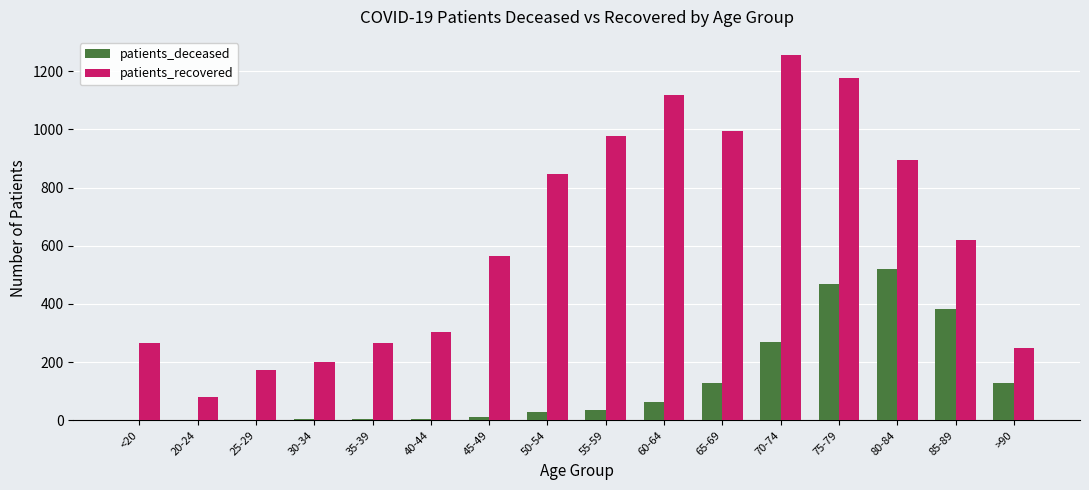

Between 45-49 and 85-89, which series saw the biggest shift?

patients_deceased